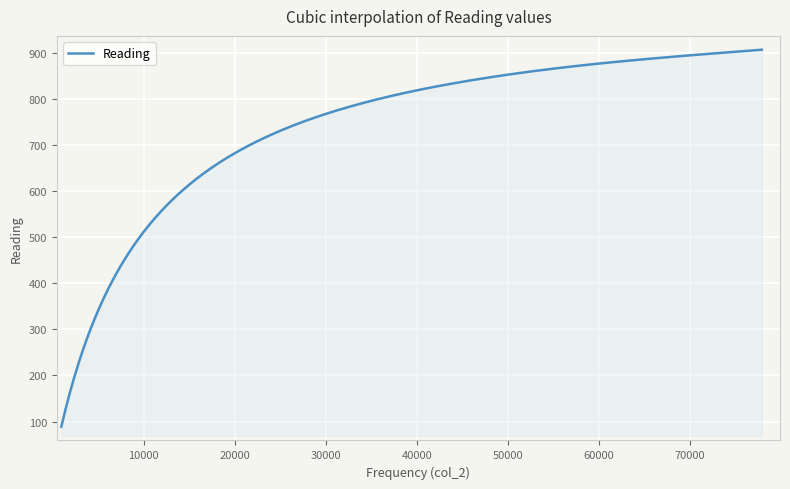

What is the sum of all values?

373097.1